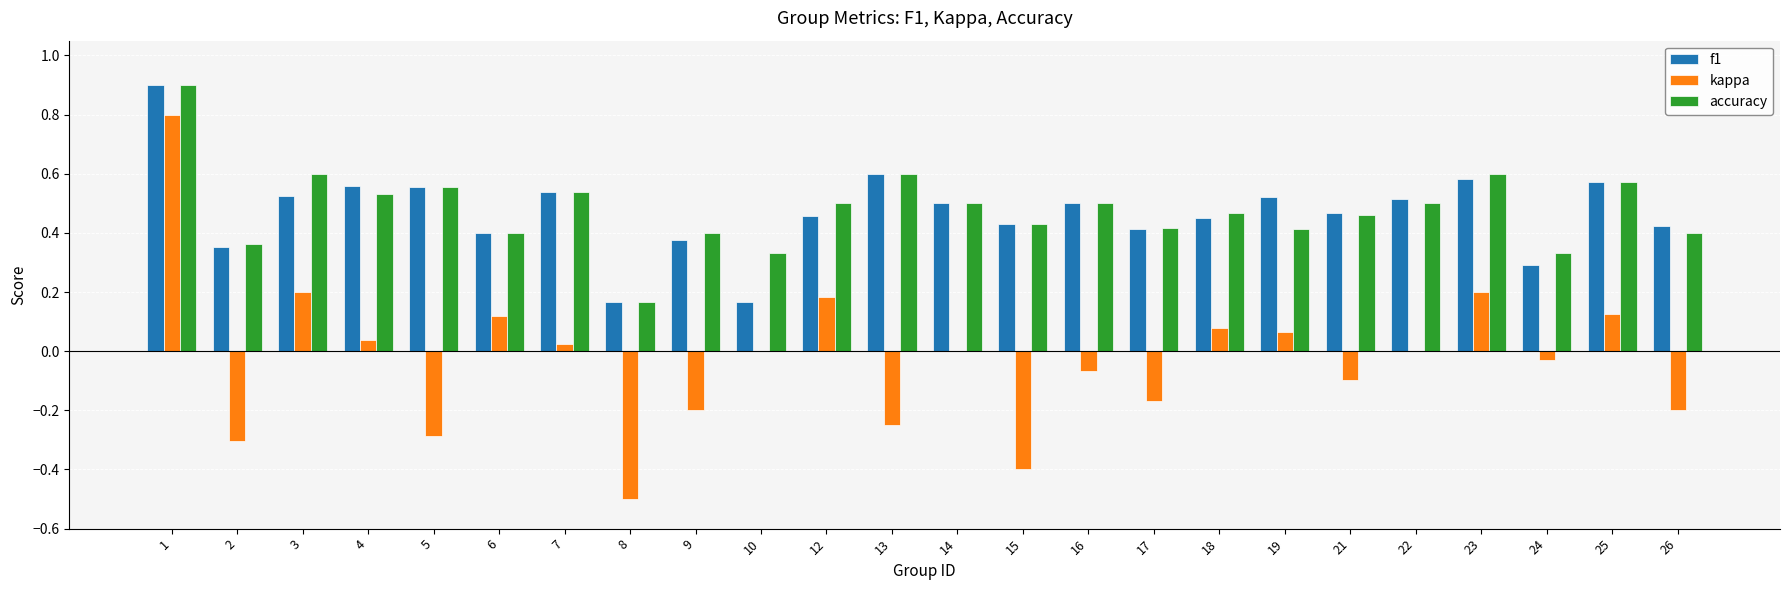

Which series changed the most between 13 and 23?

kappa